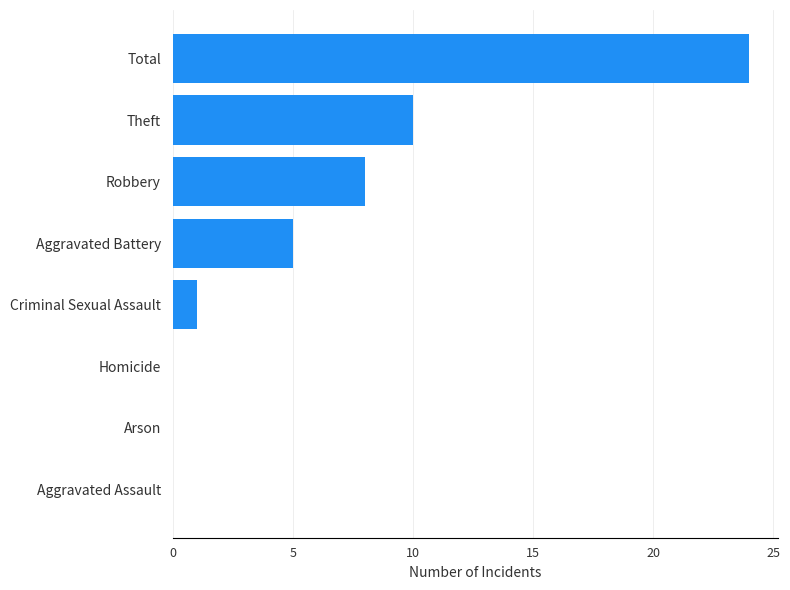

Reading bottom to top, transcribe all the data shown in this chart.

Aggravated Assault=0	Arson=0	Homicide=0	Criminal Sexual Assault=1	Aggravated Battery=5	Robbery=8	Theft=10	Total=24